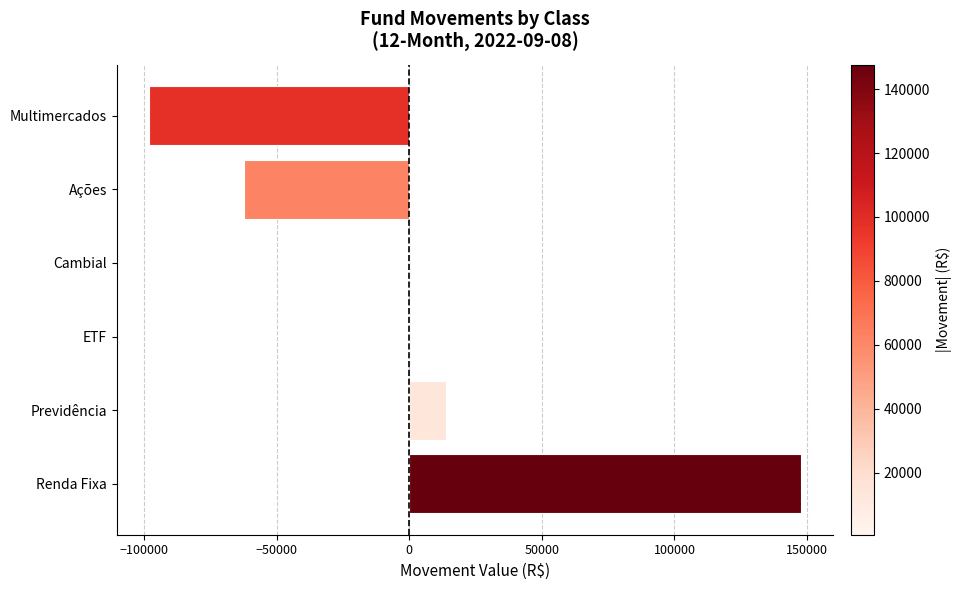

Which has a higher value, ETF or Ações?

ETF